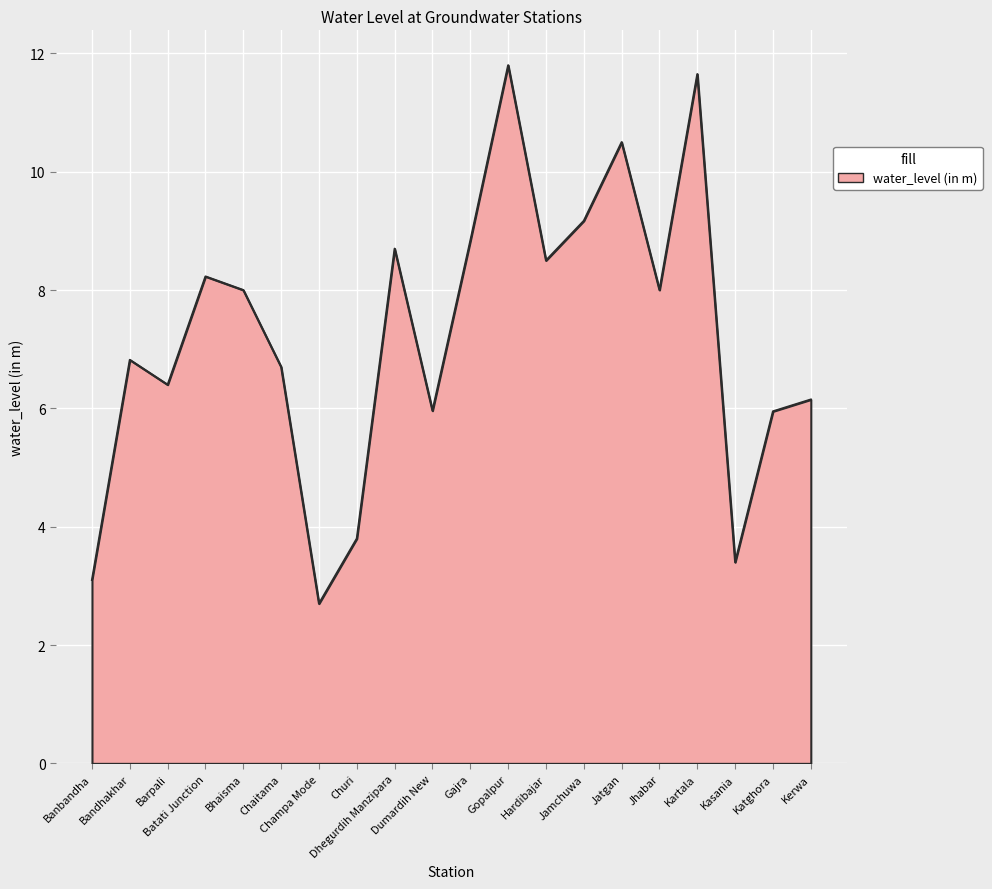

How many lines are shown in the chart?

1